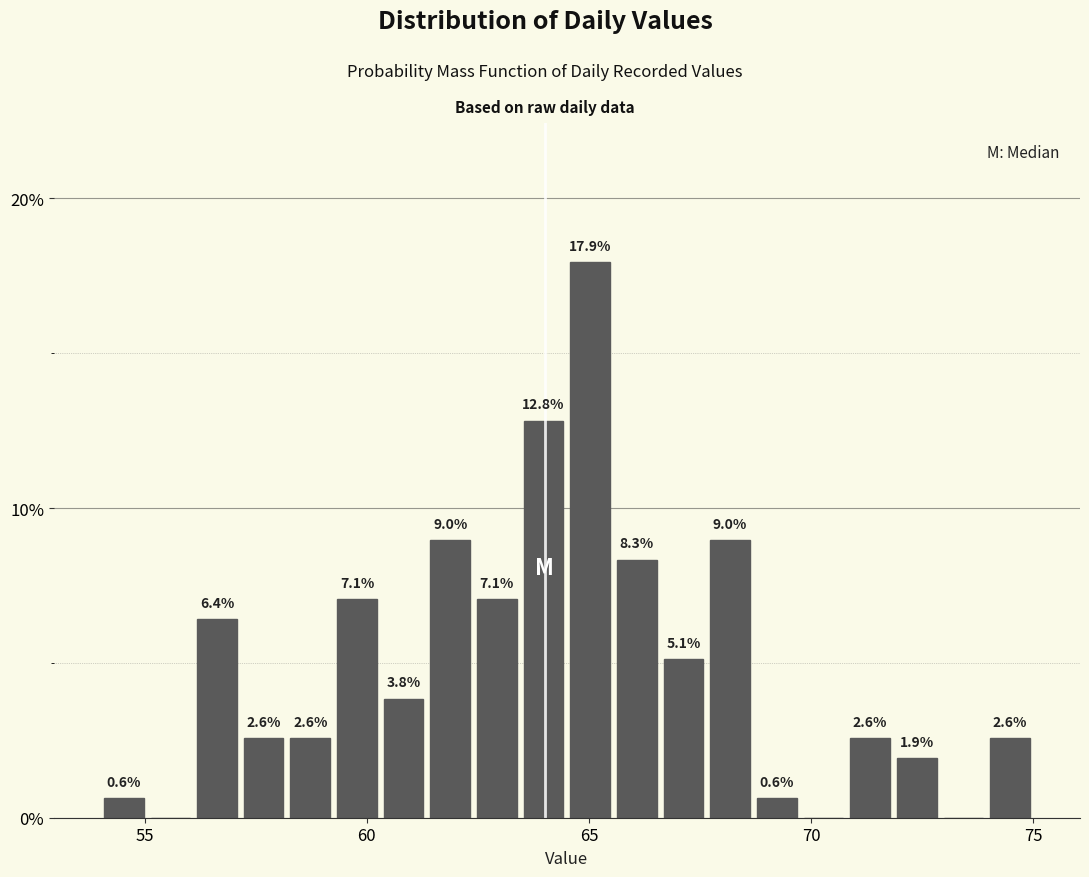

Read against the x-axis, roughly where is the centre of the tallest bar?

65.0